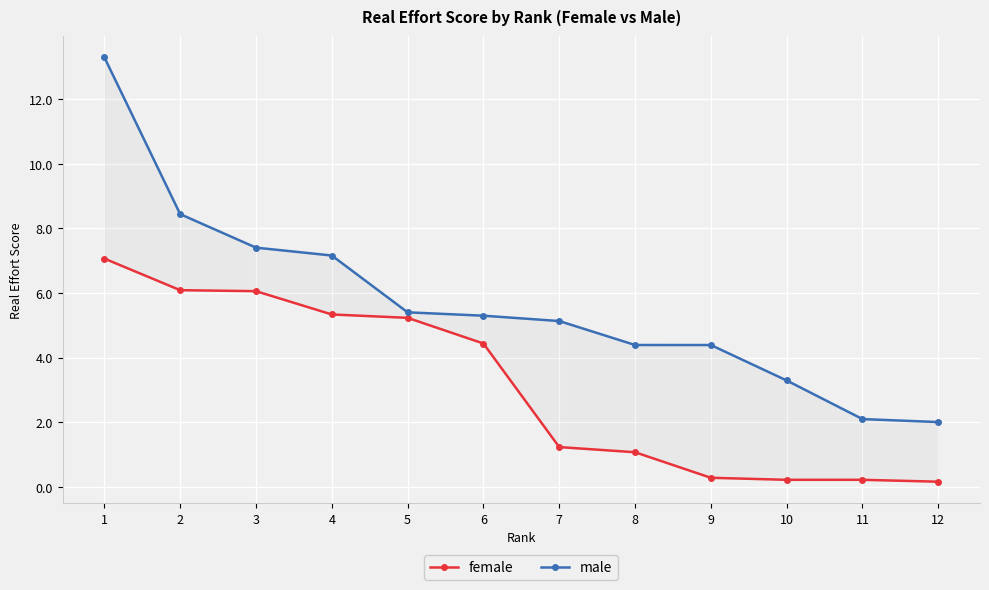

What is the sum of all male values?

68.3